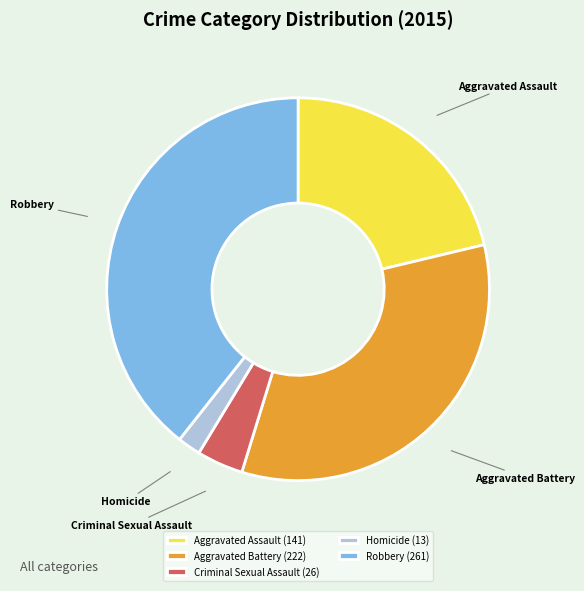

Is the sum of Aggravated Battery and Criminal Sexual Assault greater than half?

No